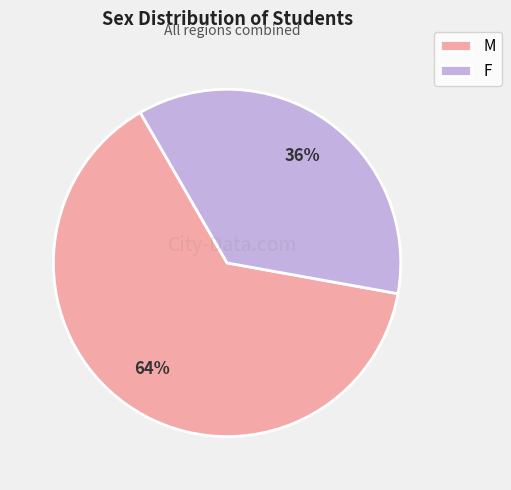

To the nearest percent, what is the average slice percentage?

50%